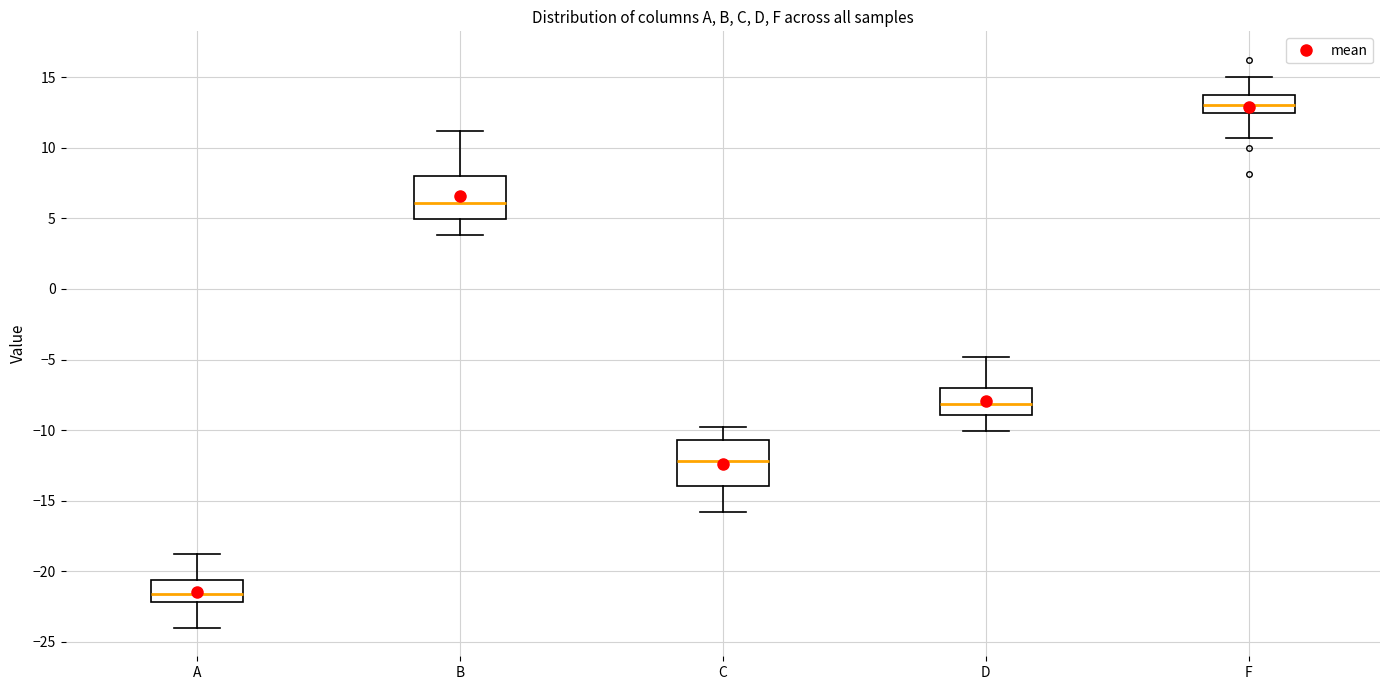

Which box's median line is the highest?

F